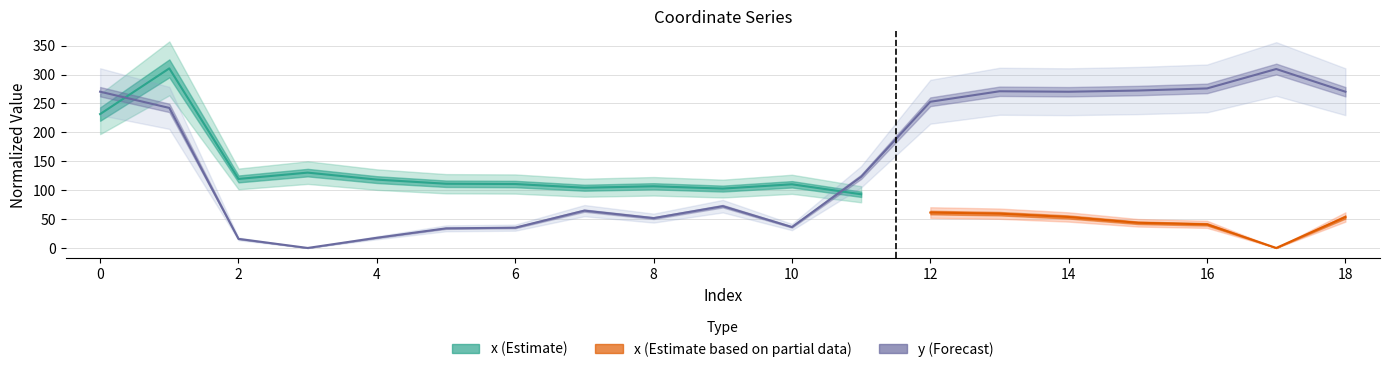

What is the change in value from 12 to 14?

+17.4